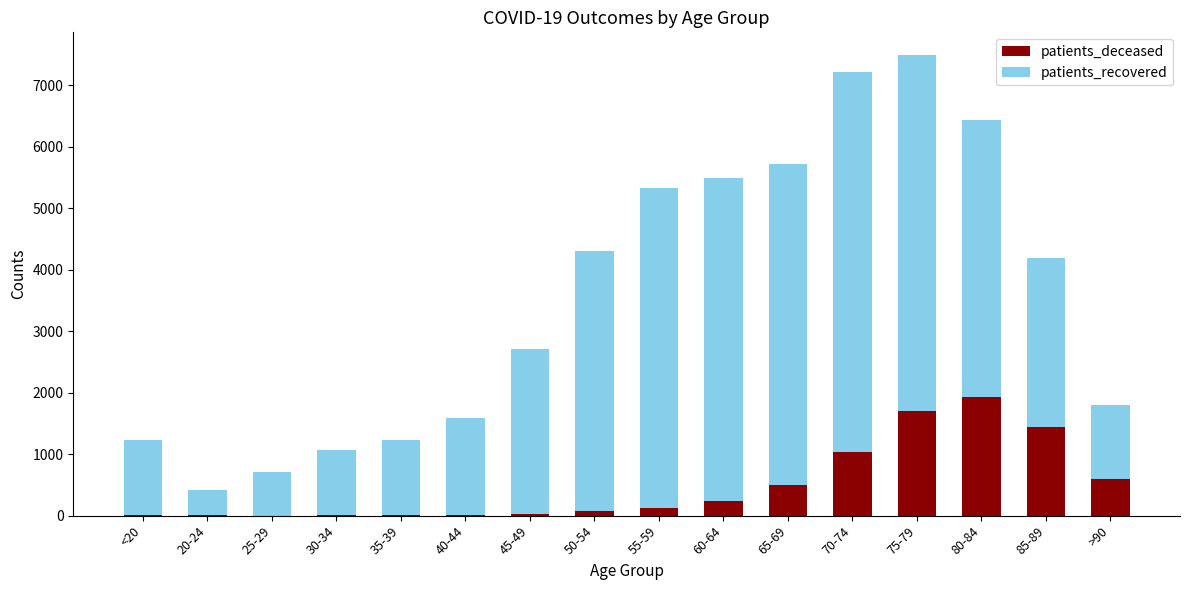

What is the highest value of the patients_deceased series?

1937